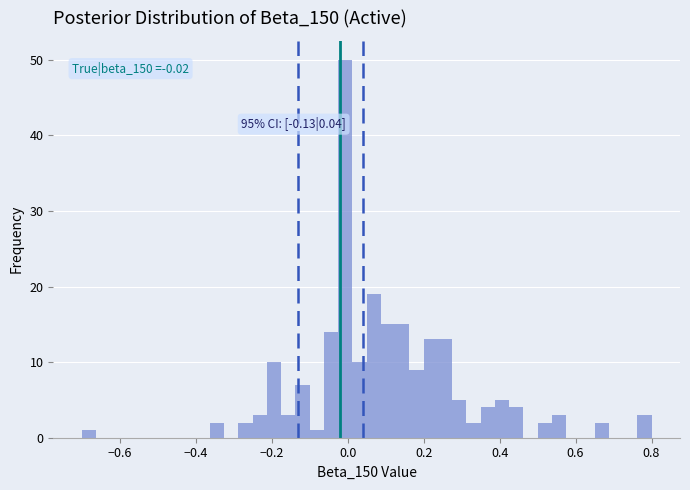

Around what value on the x-axis is the tallest bar? Give the approximate position of its centre, as read against the axis.

0.00